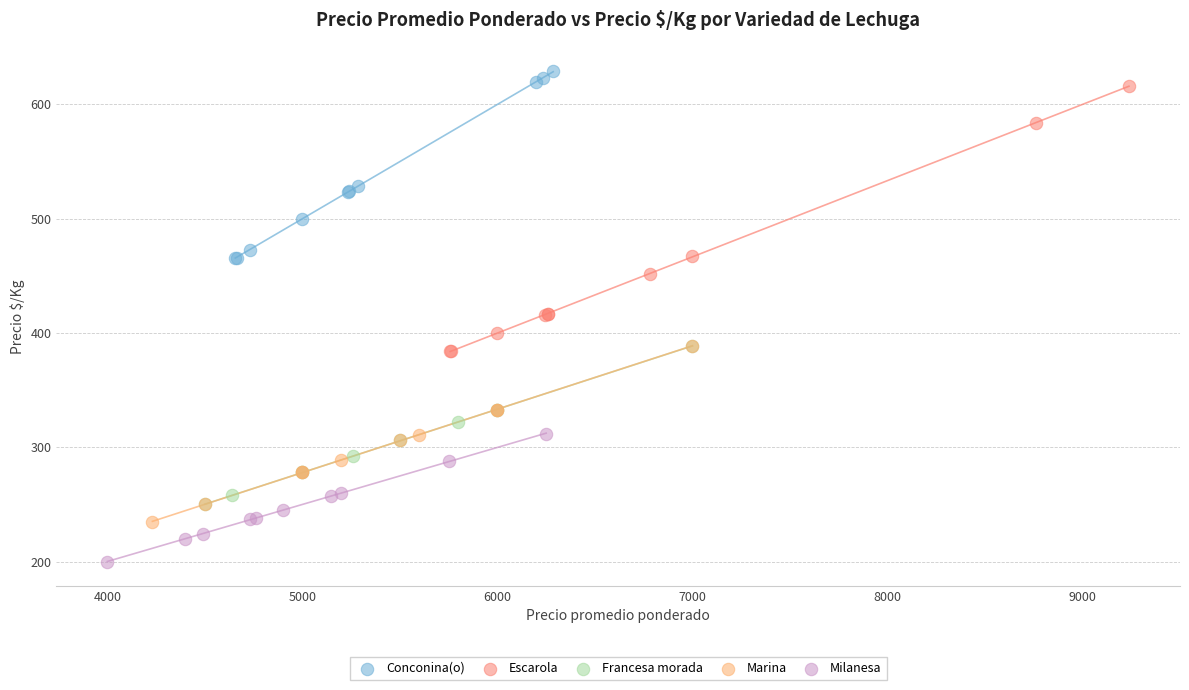

Which series reaches the maximum Y coordinate?

Conconina(o)